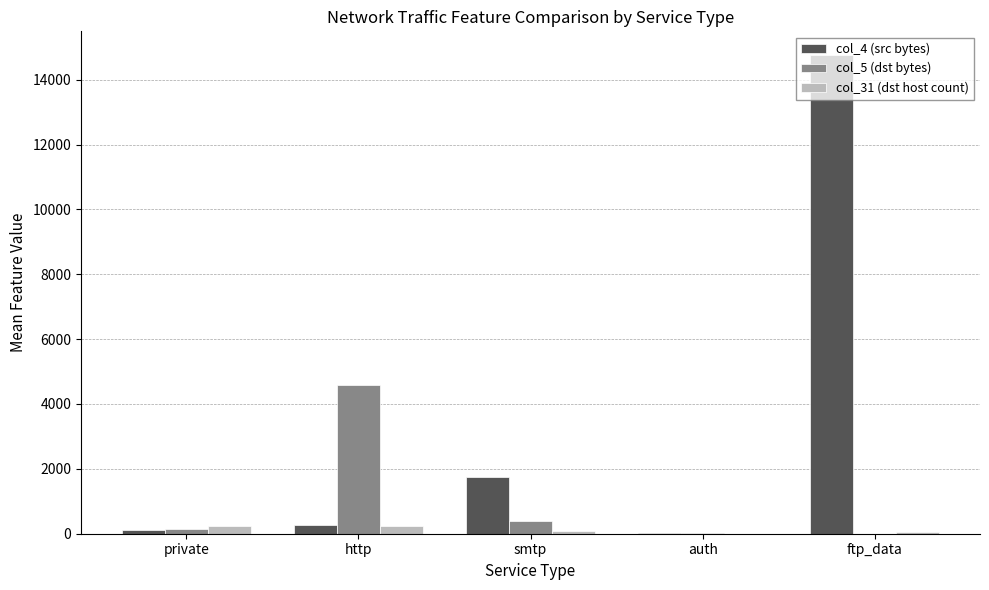

The value of col_4 (src bytes) at smtp is 1737. True or false?

True